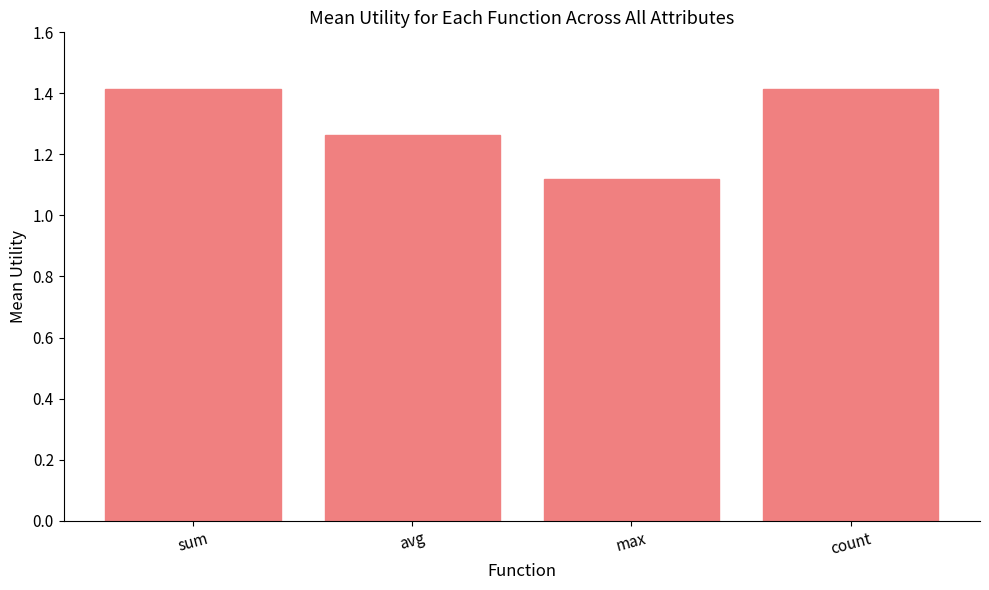

What is the greatest value displayed?

1.4